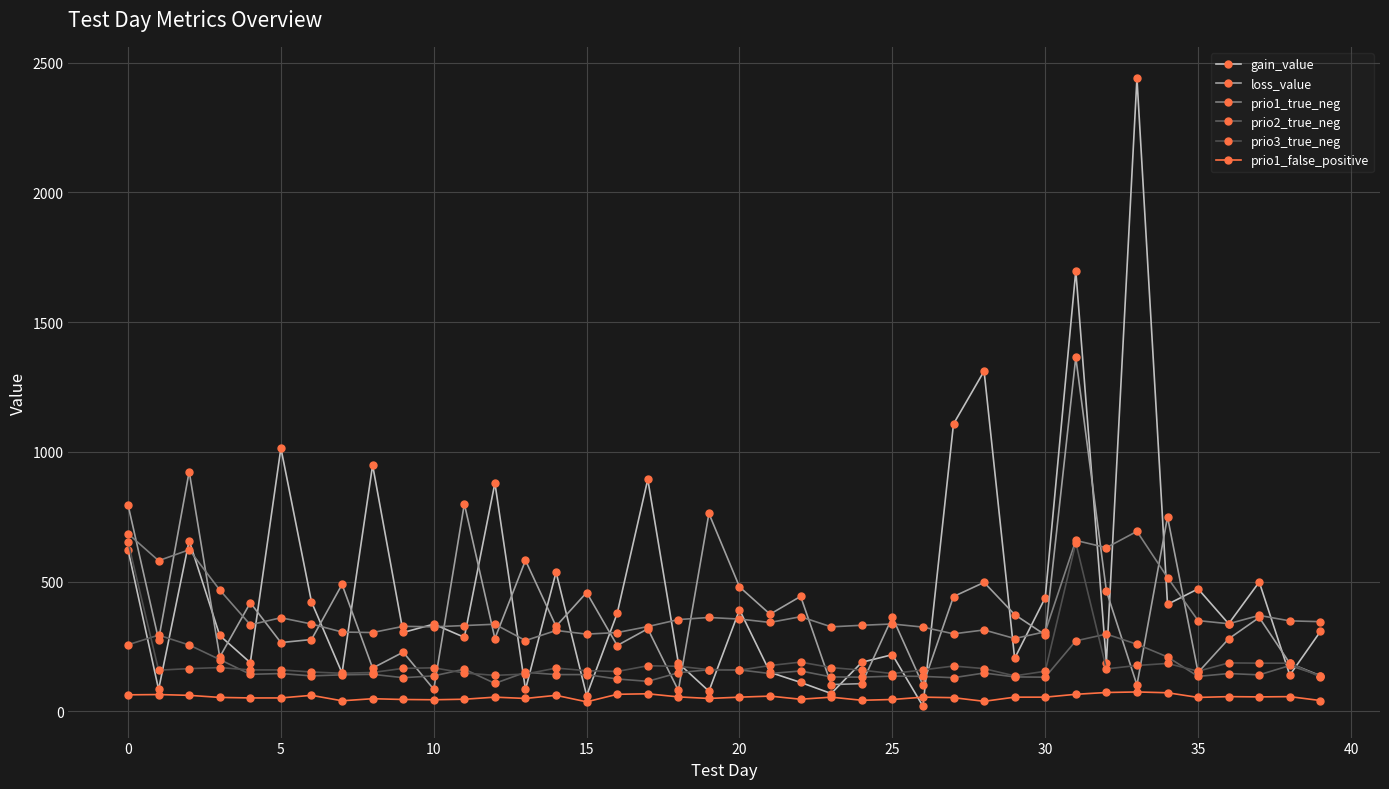

Which series has the largest total across all categories?

gain_value